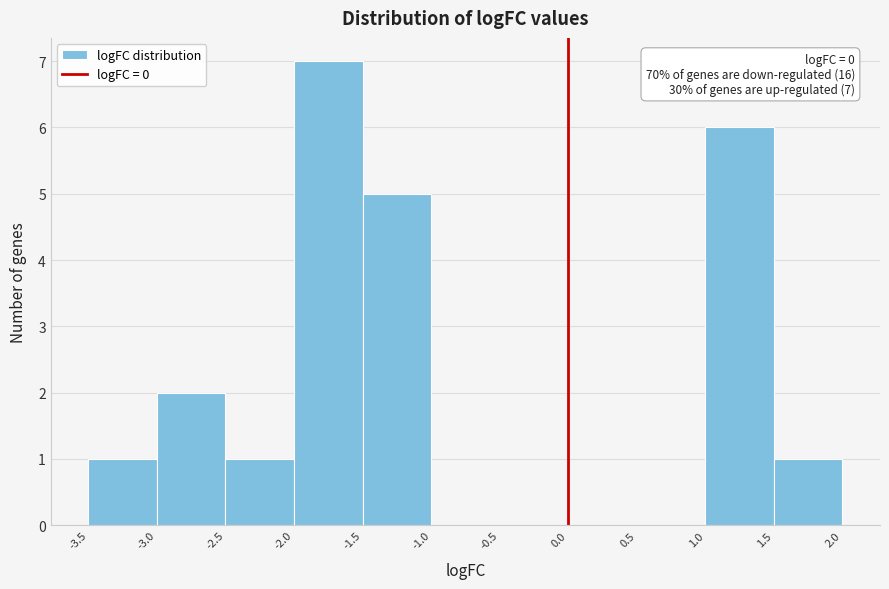

Which range on the x-axis has the tallest bar?

-2.0 to -1.5